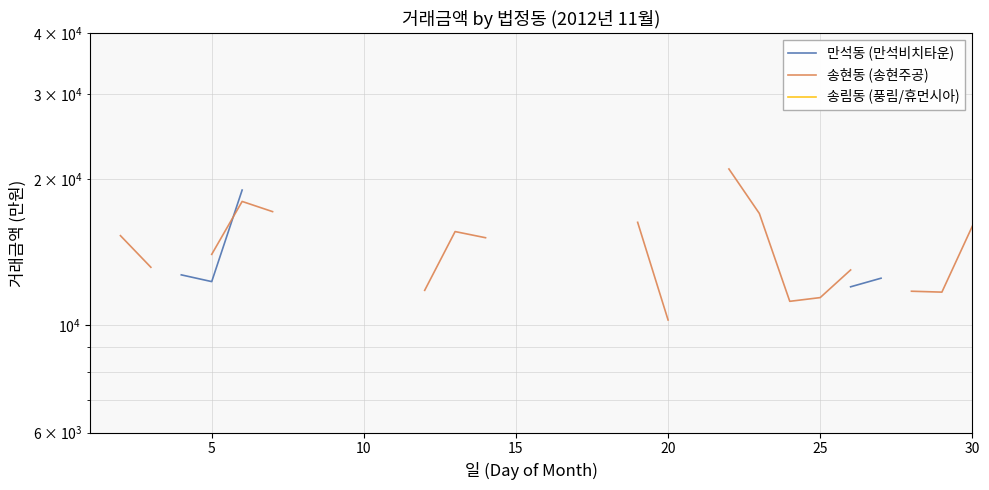

Is this an area chart (filled region under the line)?

No